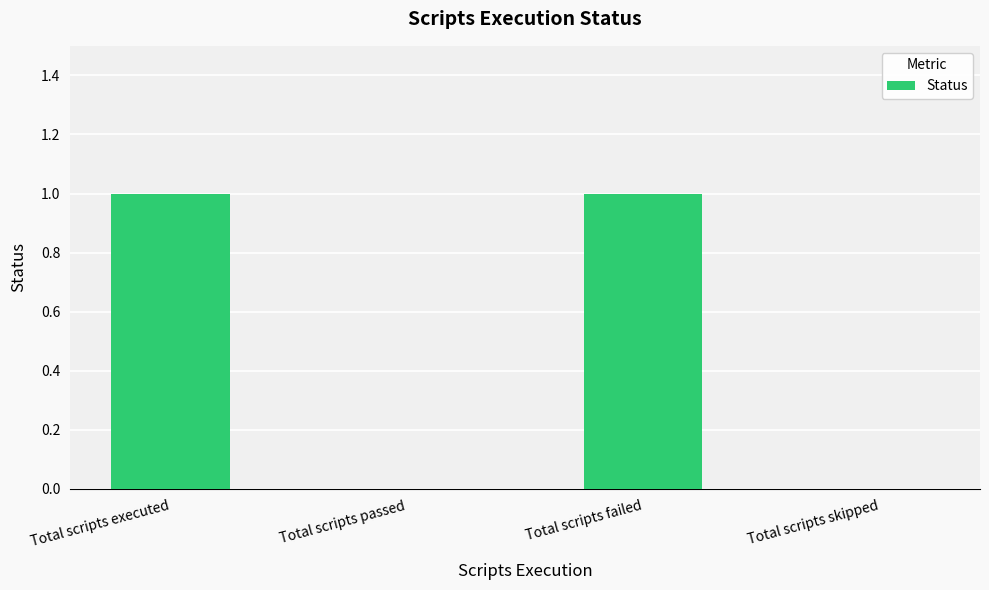

Is it true that the value at Total scripts passed is 0?

True